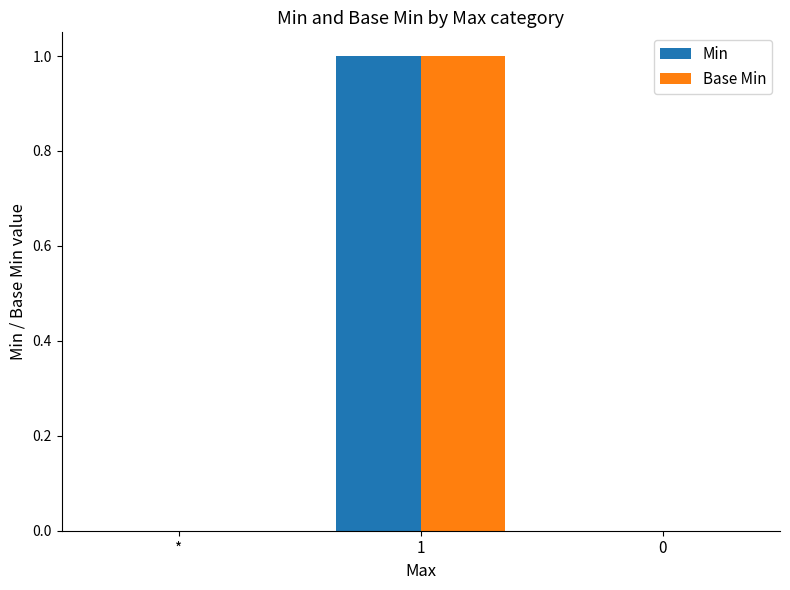

Reading left to right, transcribe all the data shown in this chart.

Min: 0	1	0
Base Min: 0	1	0